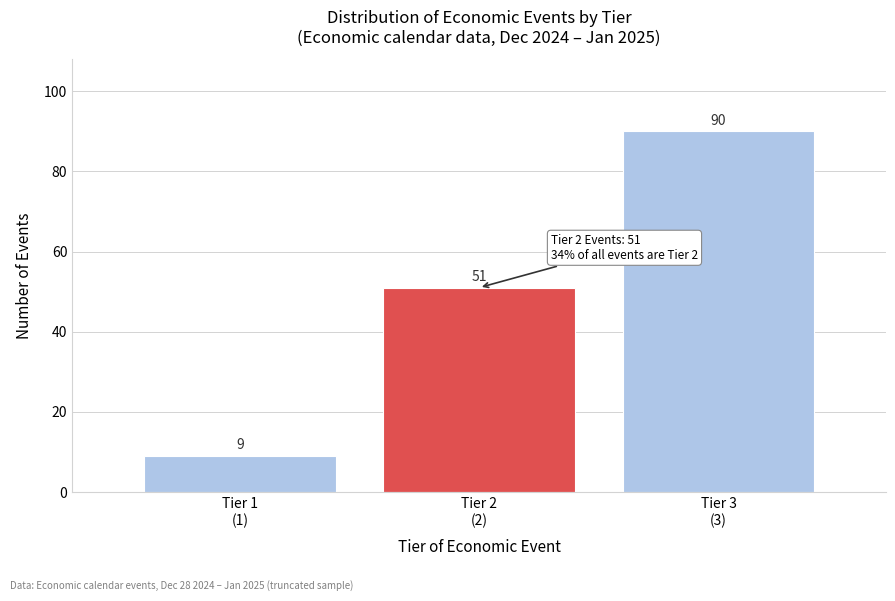

Reading right to left, what are all the values shown in this chart?

90	51	9